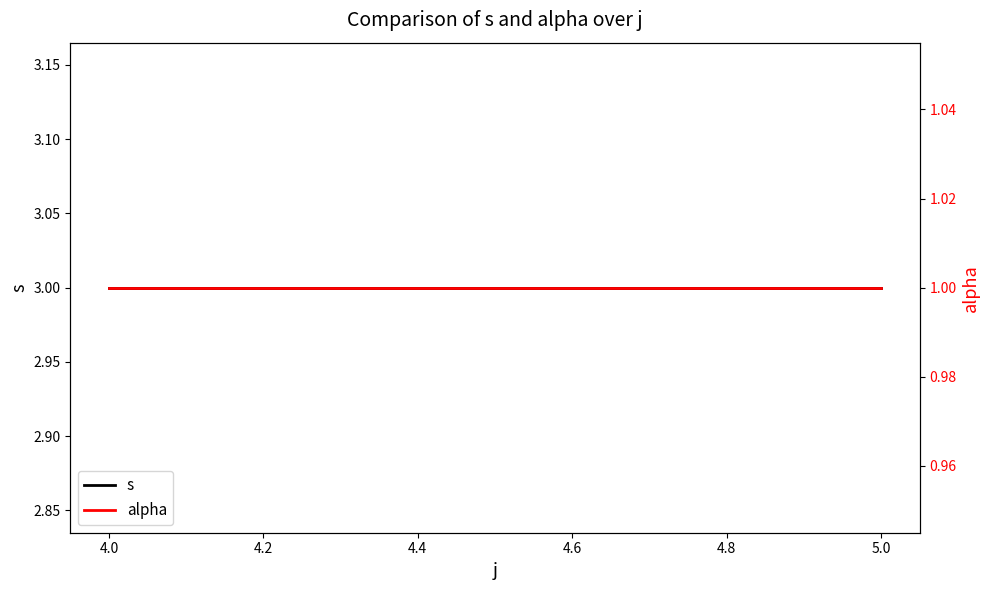

Between 5.0 and 4.0, which is larger?

5.0